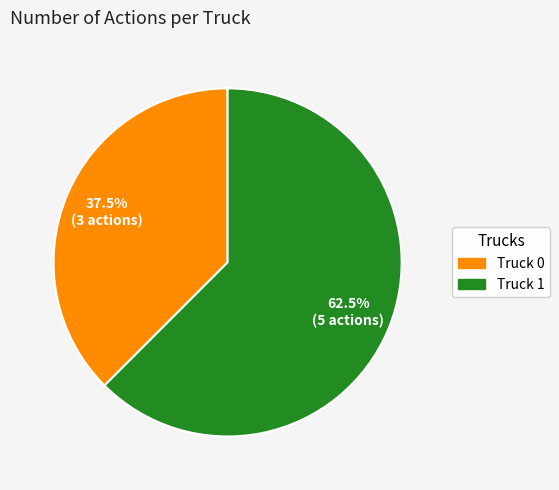

To the nearest percent, what is the difference between the largest and smallest slice percentages?

25%